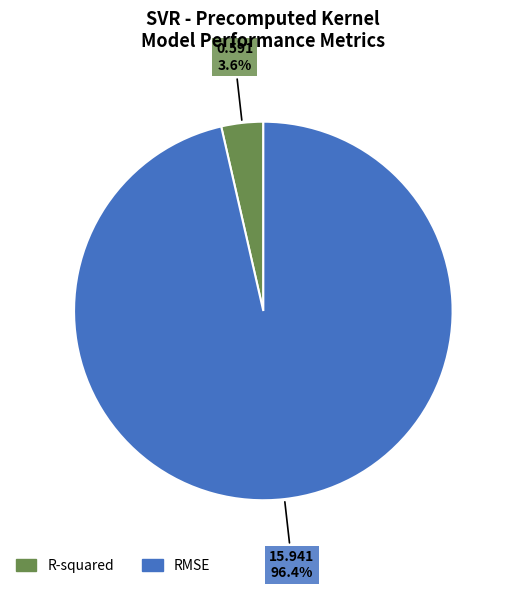

How many segments does this pie chart have?

2